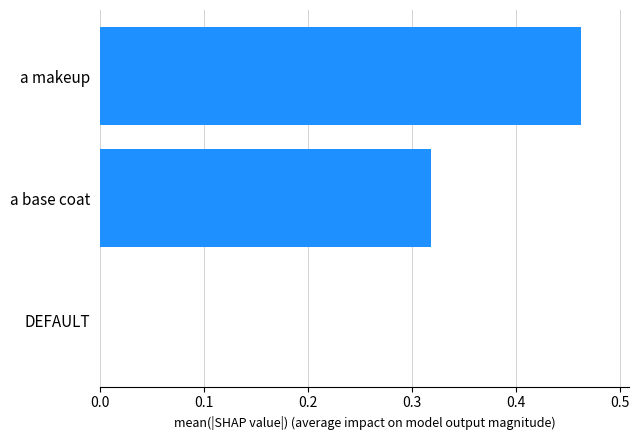

What is the sum of all values?

0.8